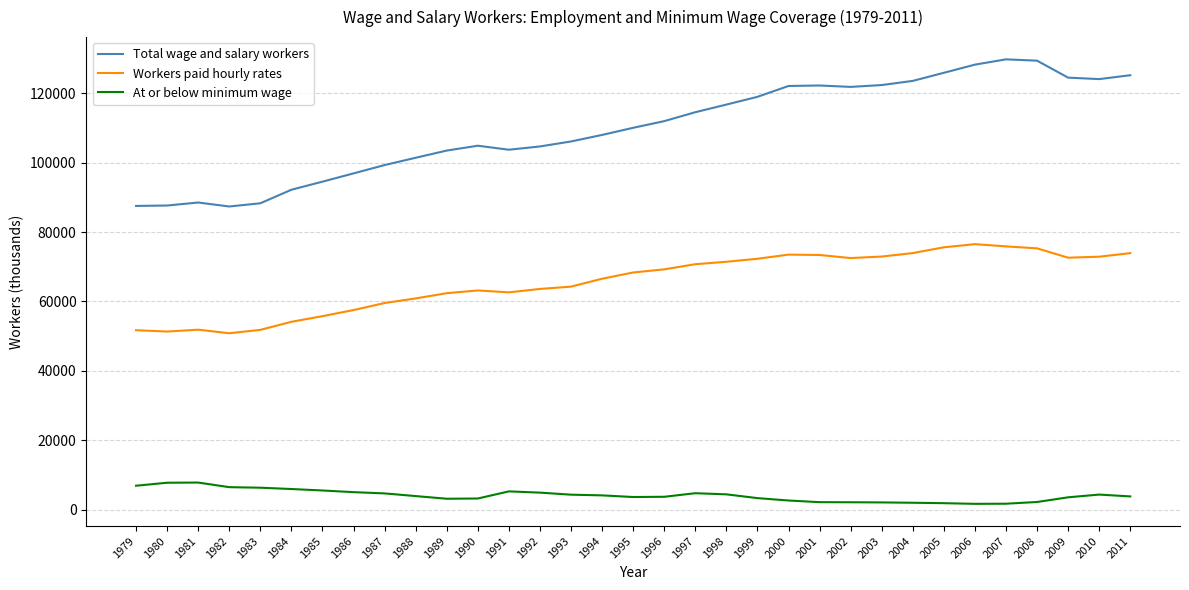

What is the difference between the second highest and second lowest values in the Total wage and salary workers series?

41848